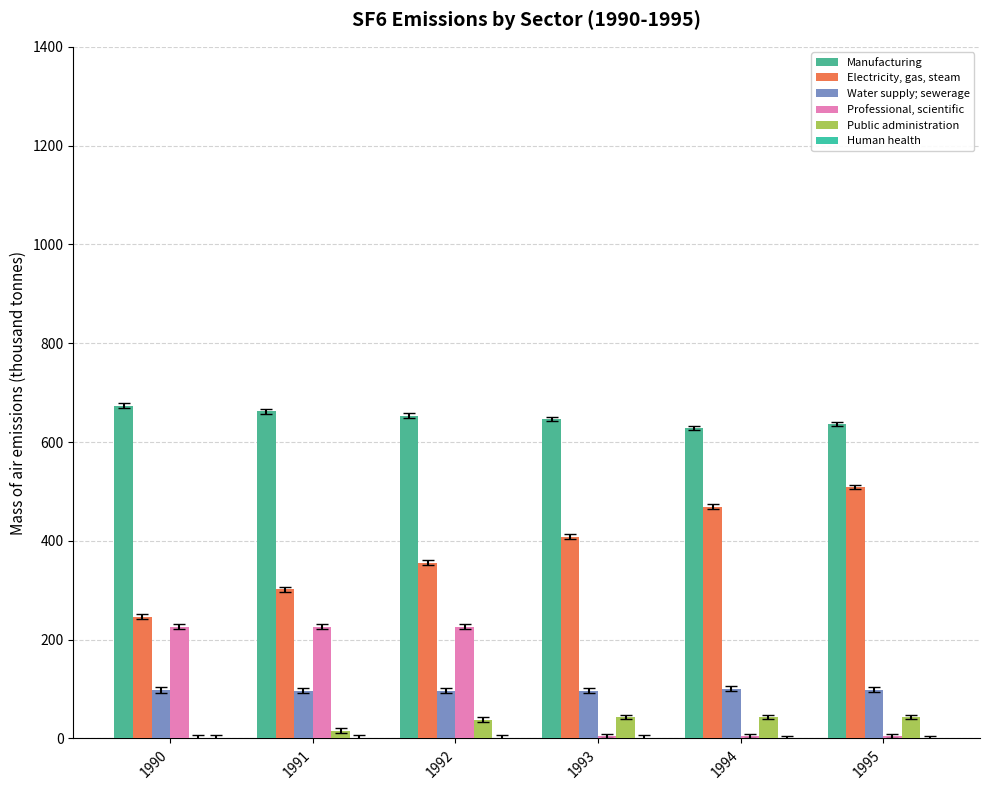

Which series has the largest range (max minus min)?

Electricity, gas, steam